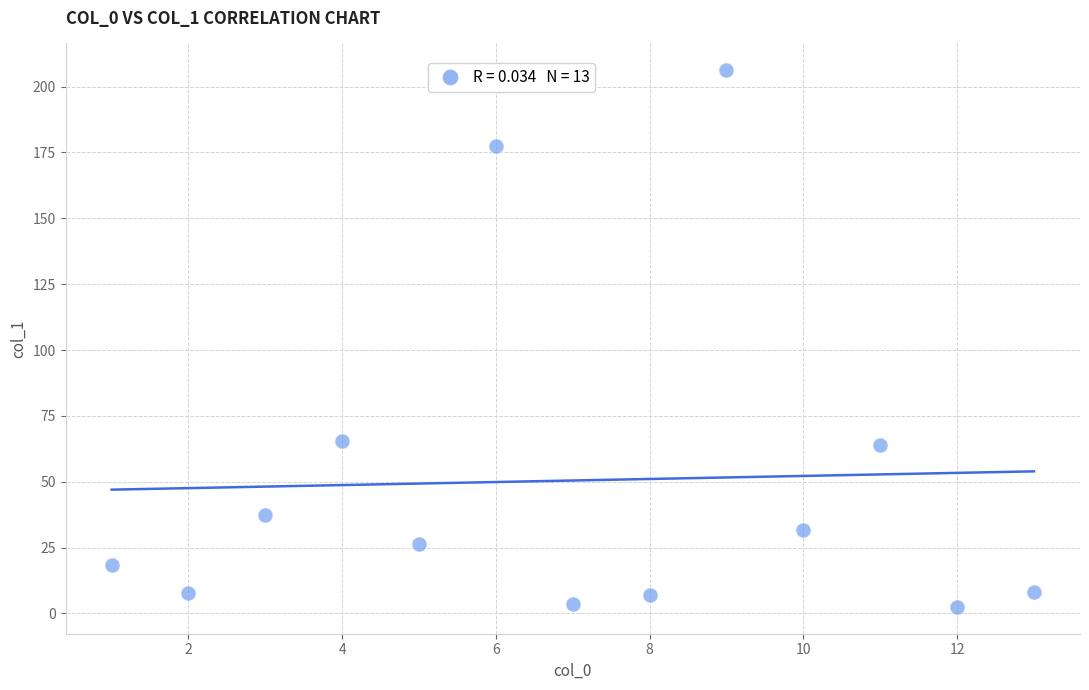

What is the range of X values (max minus min)?

12.0